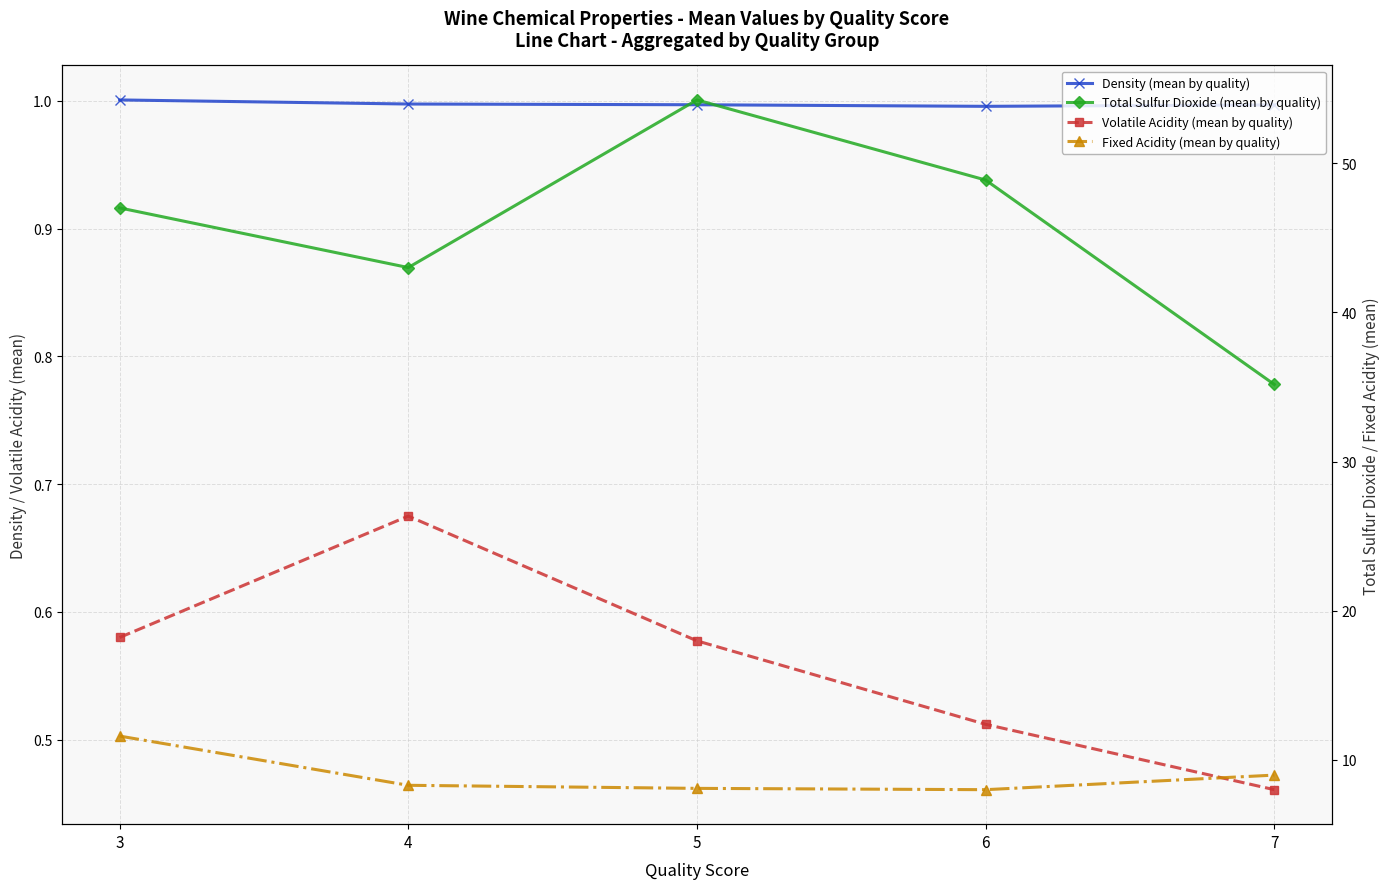

What is the sum of all Density (mean by quality) values?

5.0